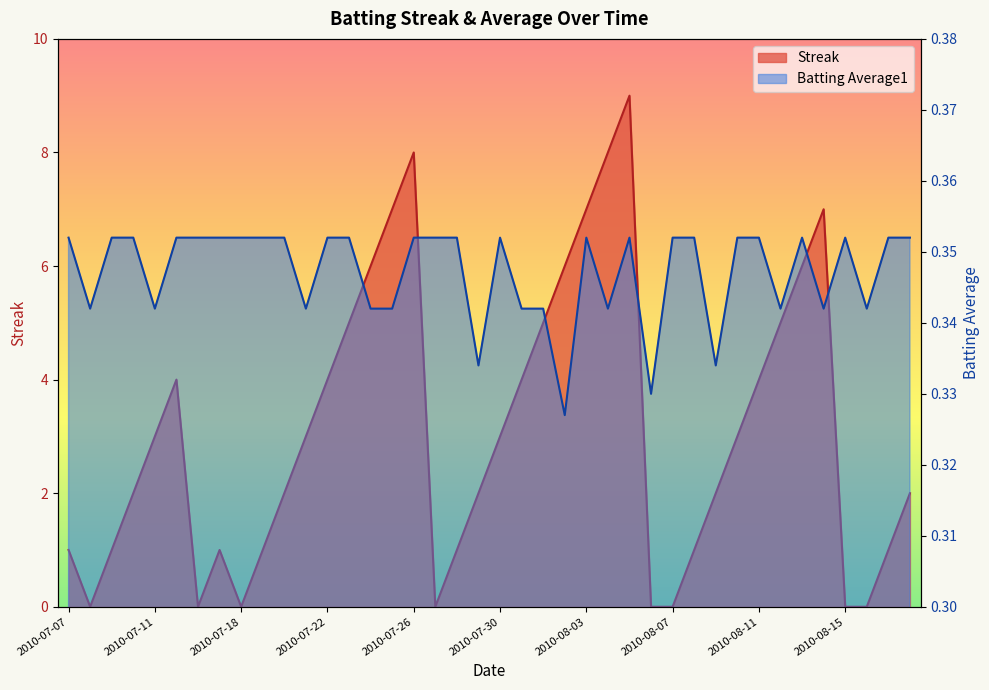

How many times do Batting Average1 and Streak cross each other?

12